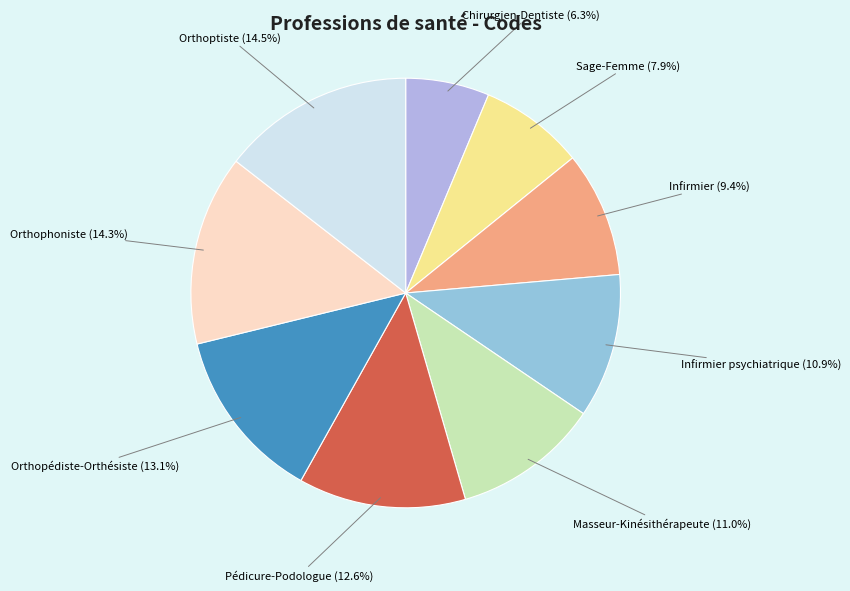

Is the sum of Masseur-Kinésithérapeute and Orthophoniste greater than half?

No